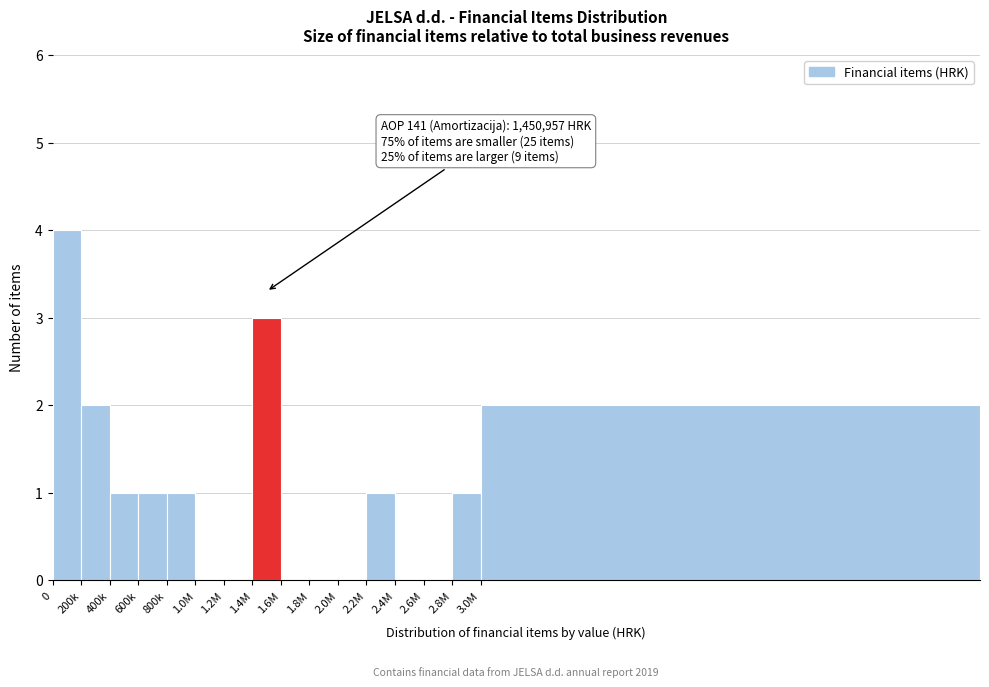

Reading right to left, list all the values displayed in this chart.

3.0M=2	2.8M=1	2.6M=0	2.4M=0	2.2M=1	2.0M=0	1.8M=0	1.6M=0	1.4M=3	1.2M=0	1.0M=0	800k=1	600k=1	400k=1	200k=2	0=4